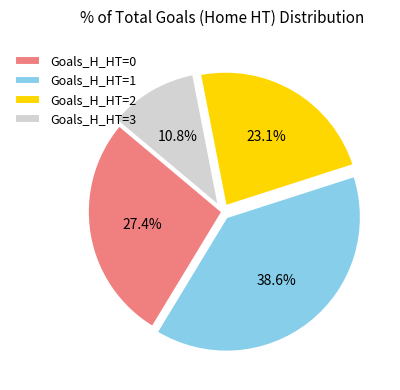

Approximately how many times larger is the value at Goals_H_HT=2 compared to Goals_H_HT=0?

0.8